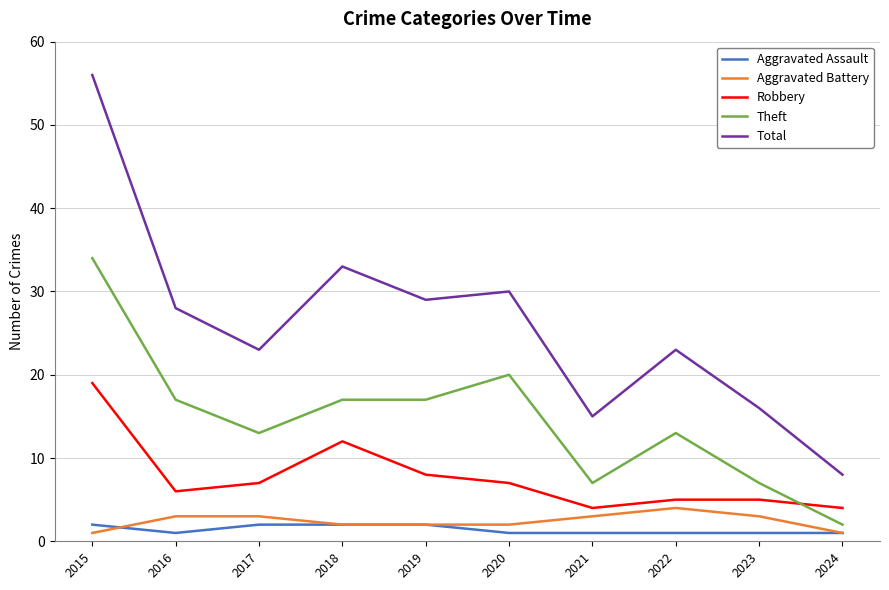

True or false: Robbery and Total cross at least once.

False